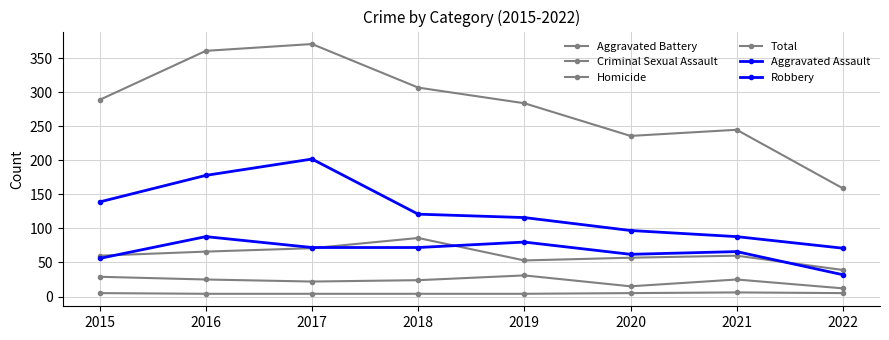

How many values in the Aggravated Assault series are below 72?

4